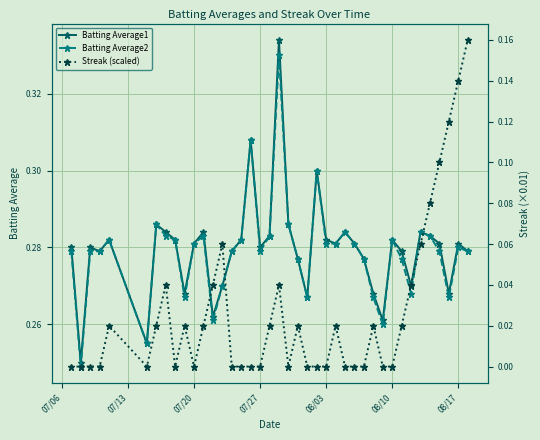

What are all the series names shown in the legend?

Batting Average1, Batting Average2, Streak (scaled)